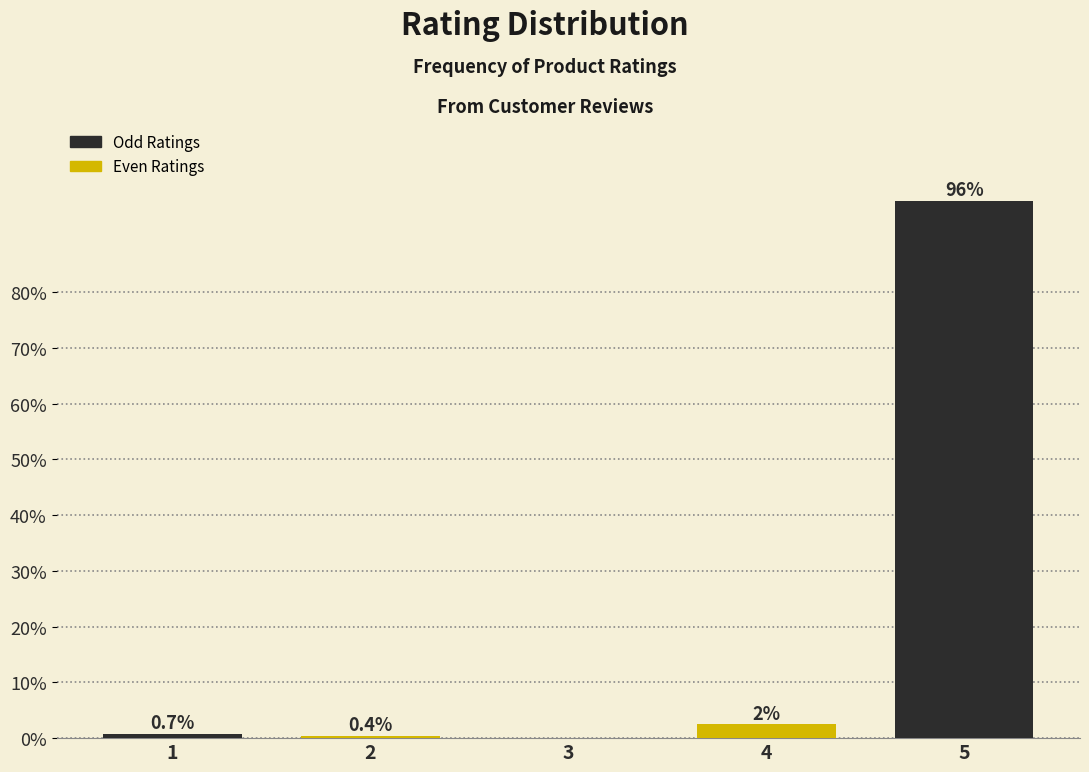

Reading right to left, transcribe all the data shown in this chart.

5=96.4	4=2.5	3=0.0	2=0.4	1=0.7